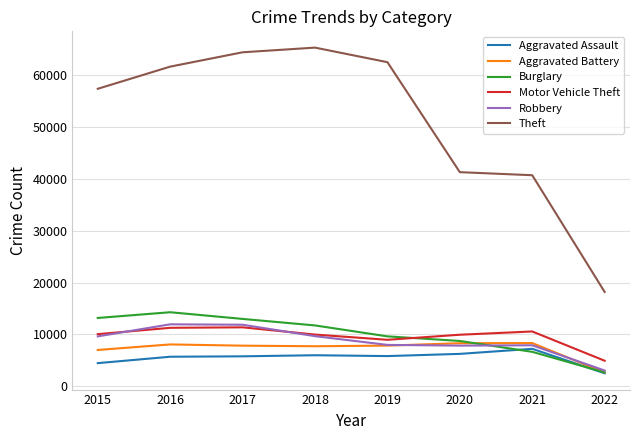

How many distinct data groups are displayed?

6